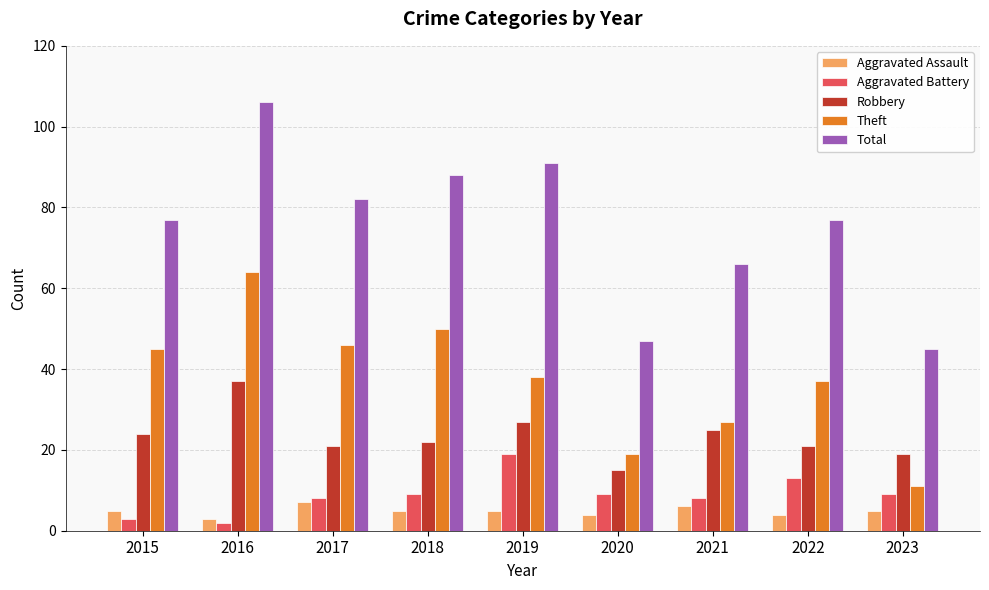

How many values in the Aggravated Battery series are below 9?

4